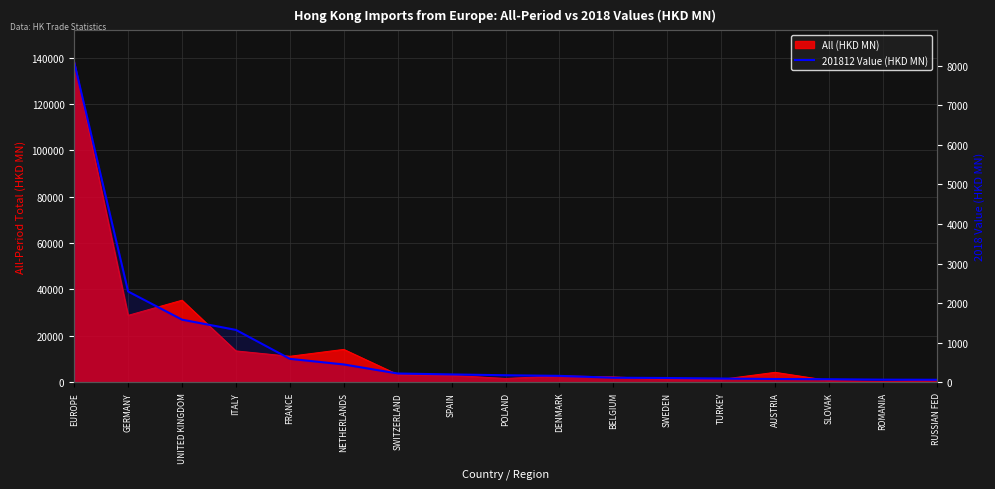

Count the number of categories in the chart.

17